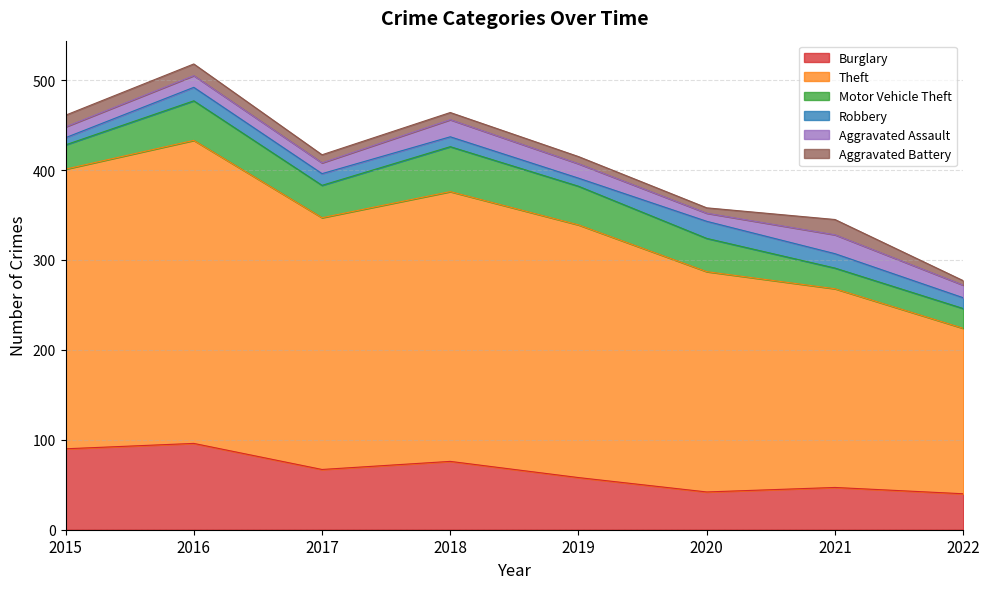

What are all the series names shown in the legend?

Burglary, Theft, Motor Vehicle Theft, Robbery, Aggravated Assault, Aggravated Battery